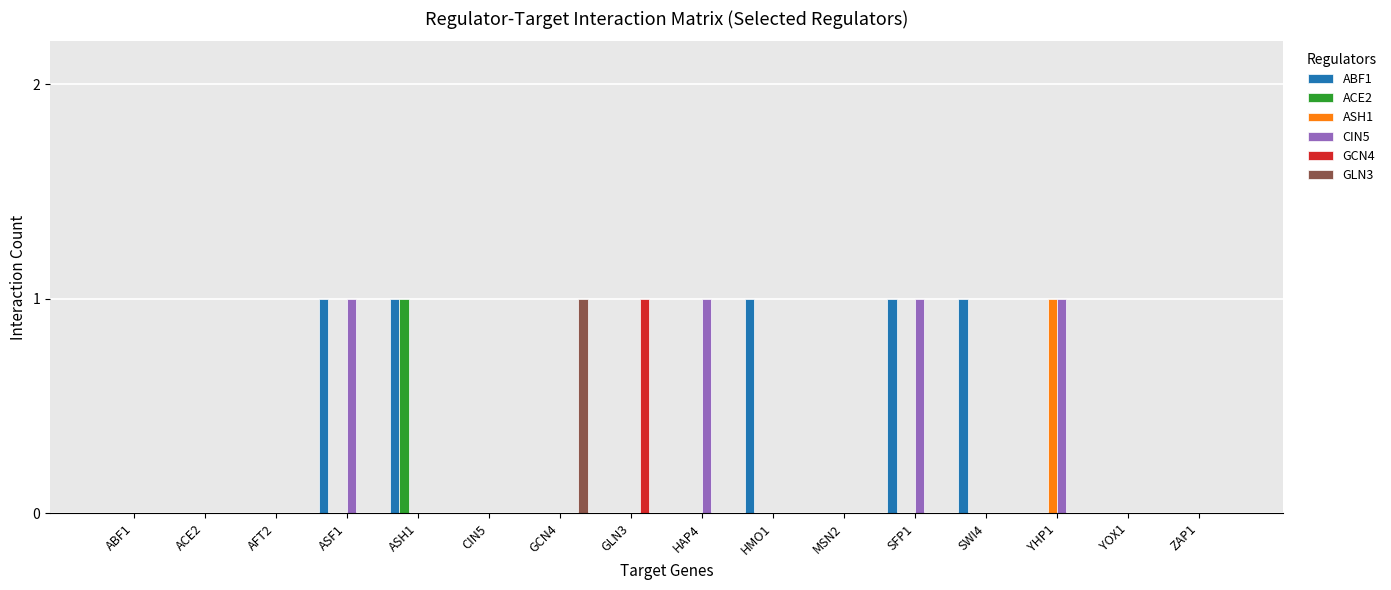

True or false: CIN5 has a value of 1 at HMO1.

False